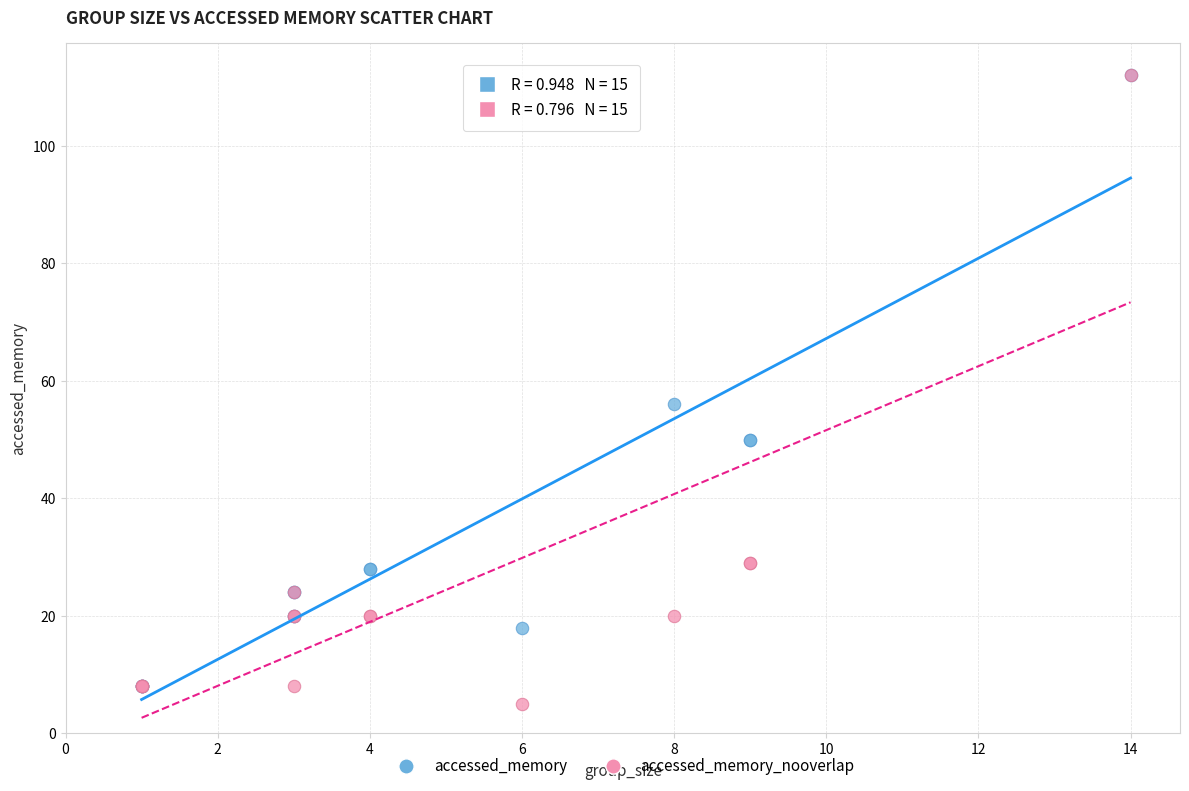

In the accessed_memory_nooverlap series, what Y value is closest to 58?

29